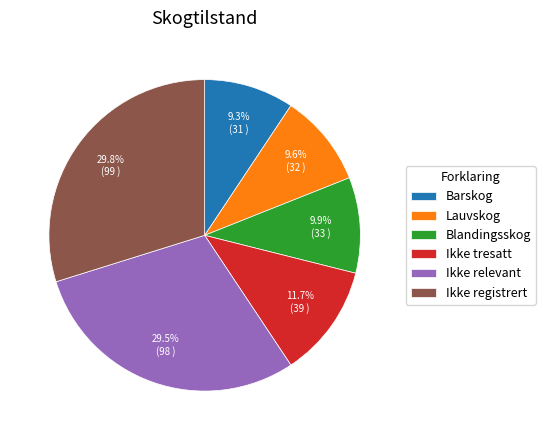

To the nearest percent, what percentage of the pie is Ikke registrert?

30%